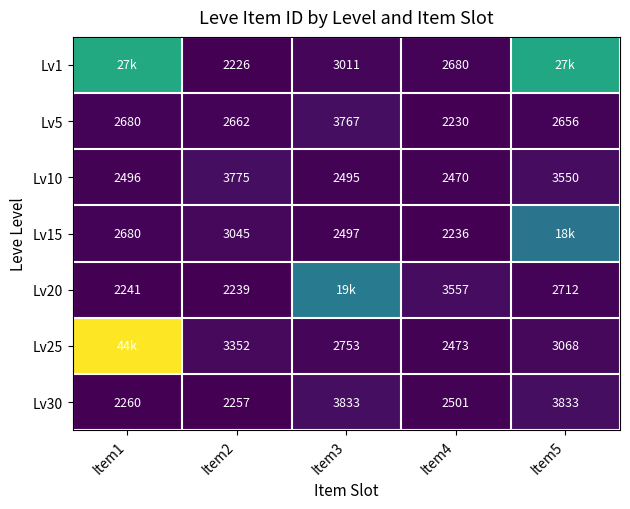

What is the total value across all series at Item5?

61307